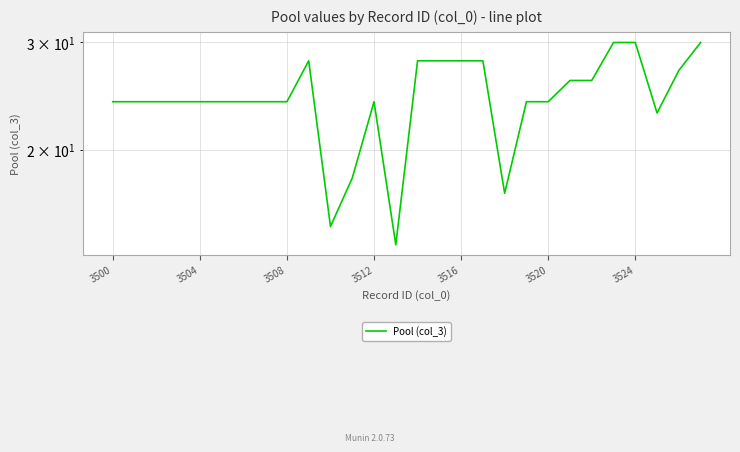

The value at 11 is 4. True or false?

False